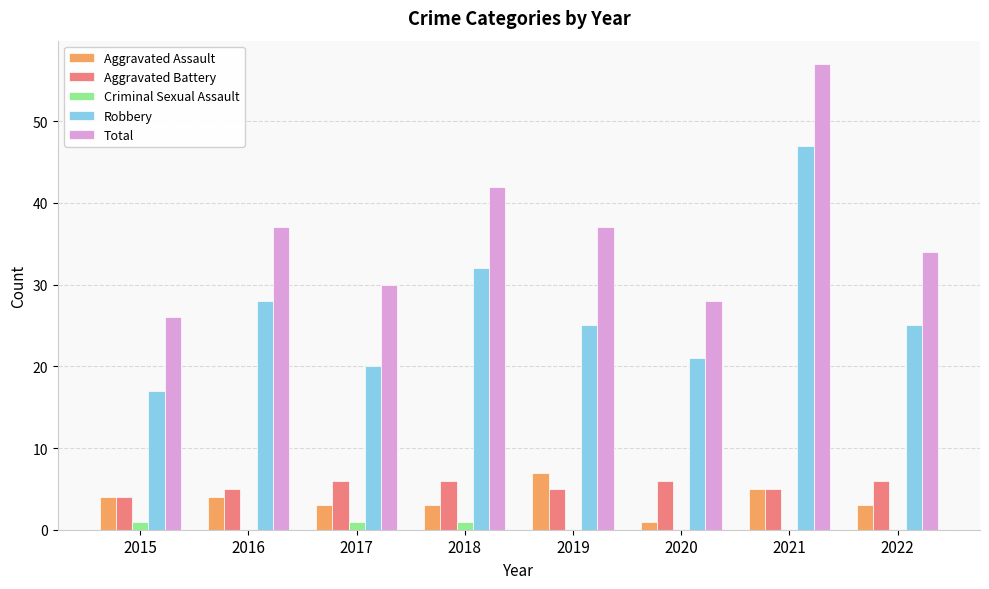

The value of Aggravated Assault at 2022 is 5. True or false?

False